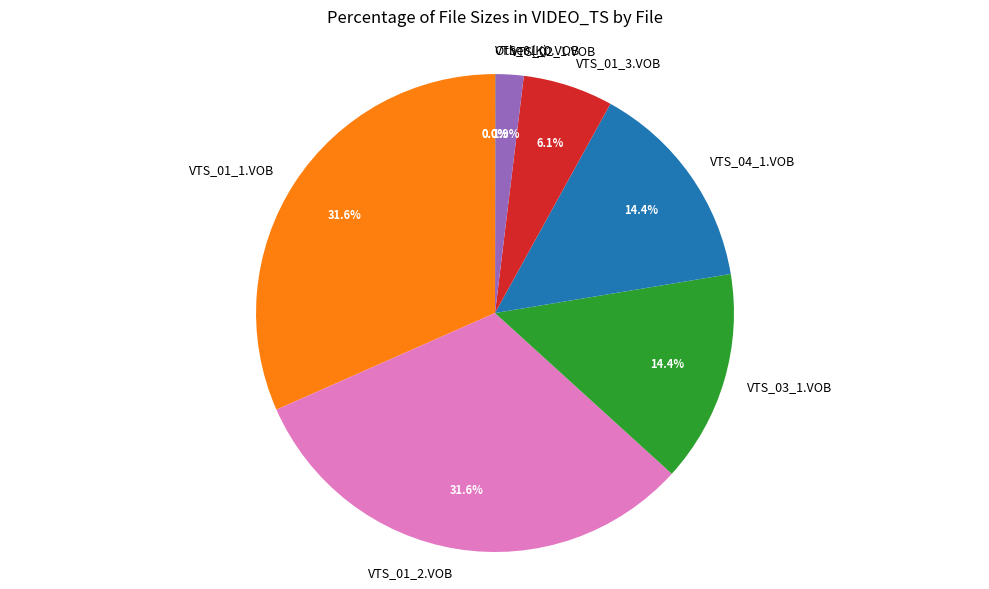

Does VTS_01_2.VOB represent more than half of the total?

No